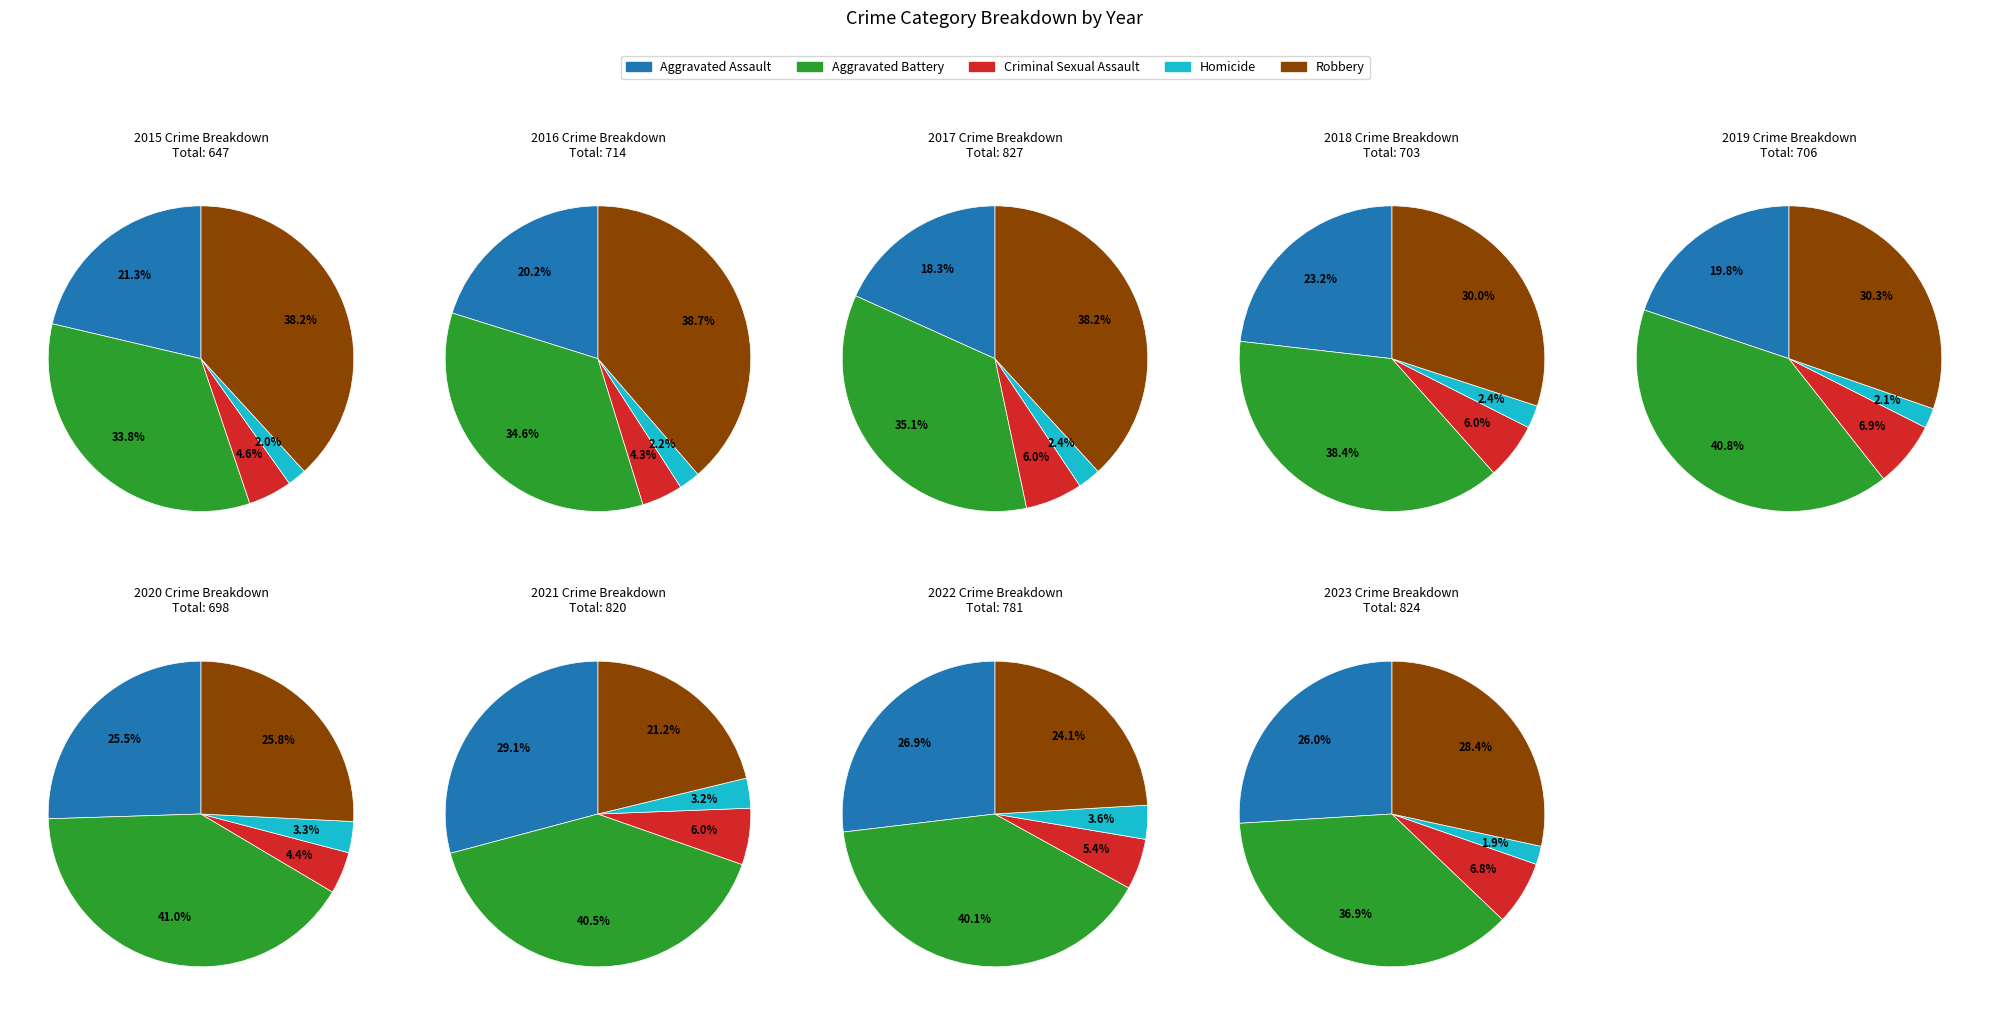

What is the difference between the highest and lowest values at 2023?

288